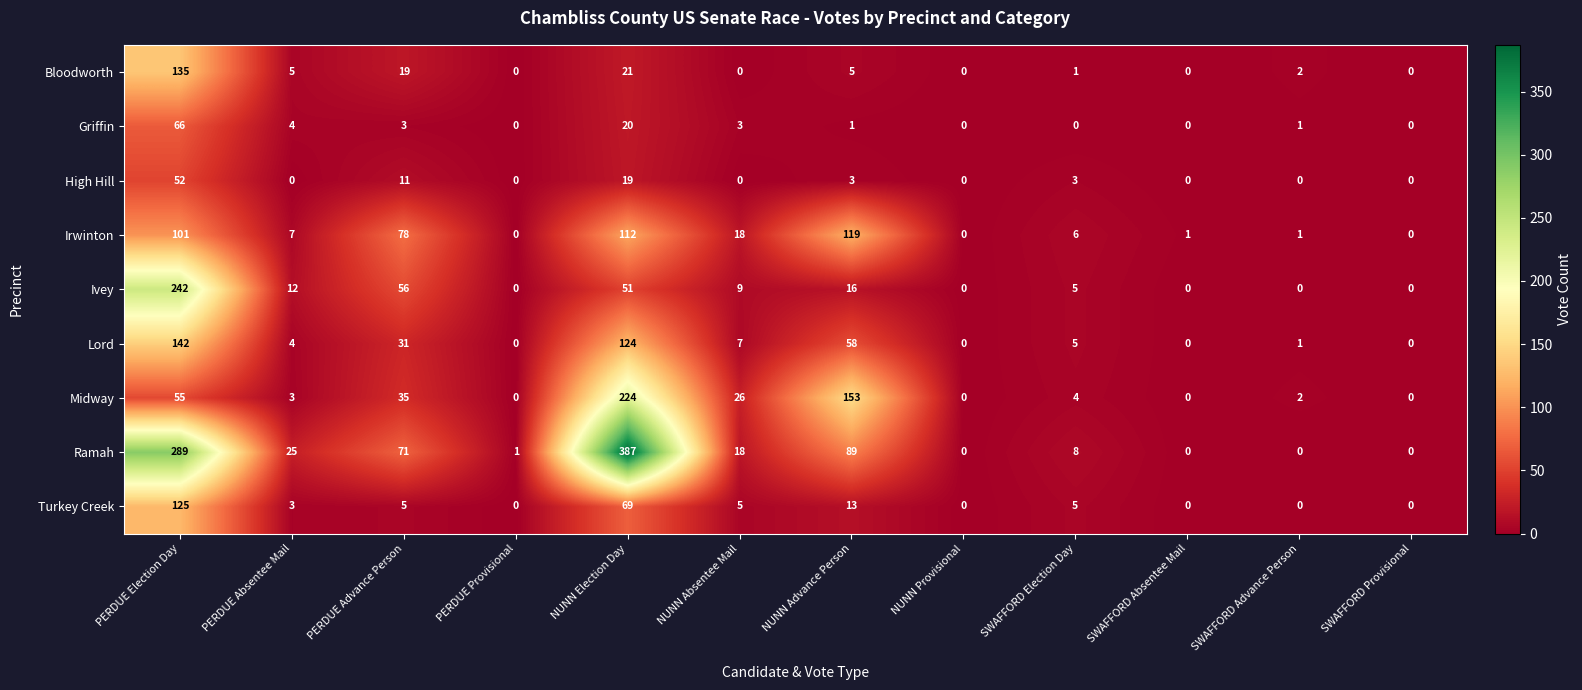

Which series has the largest range (max minus min)?

Ramah